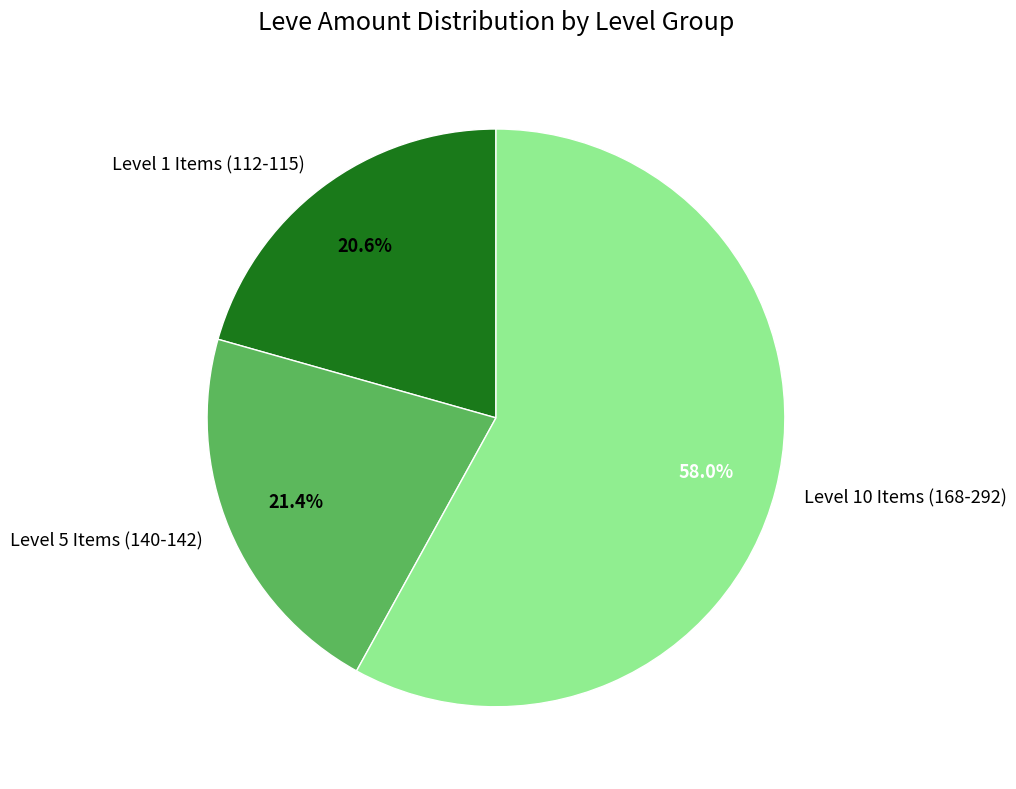

Combined, do Level 10 Items (168-292) and Level 5 Items (140-142) account for over 50%?

Yes